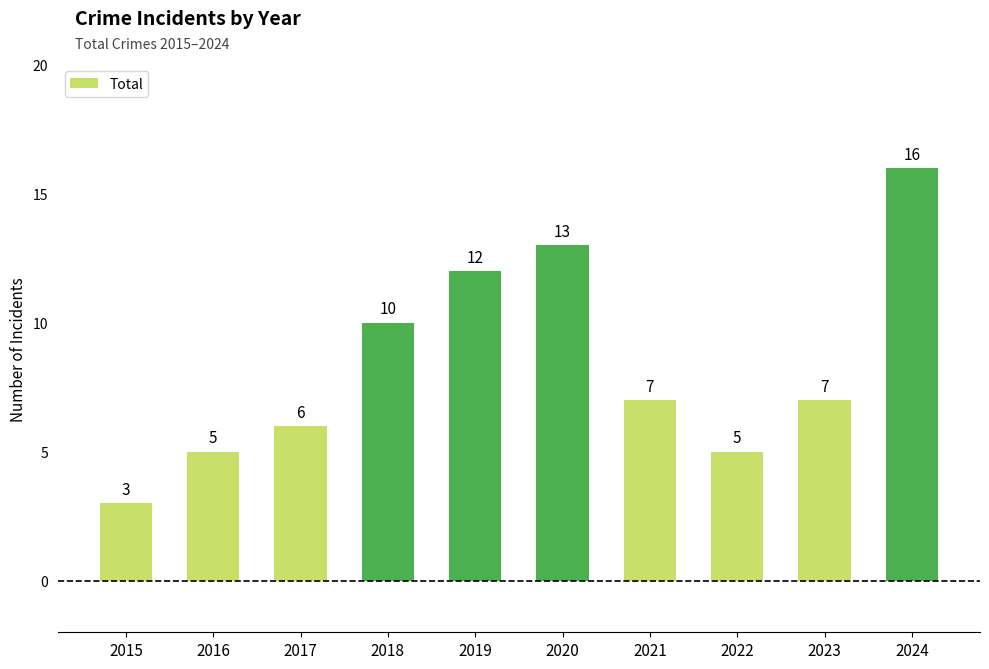

Is it true that the value at 2020 is 13?

True